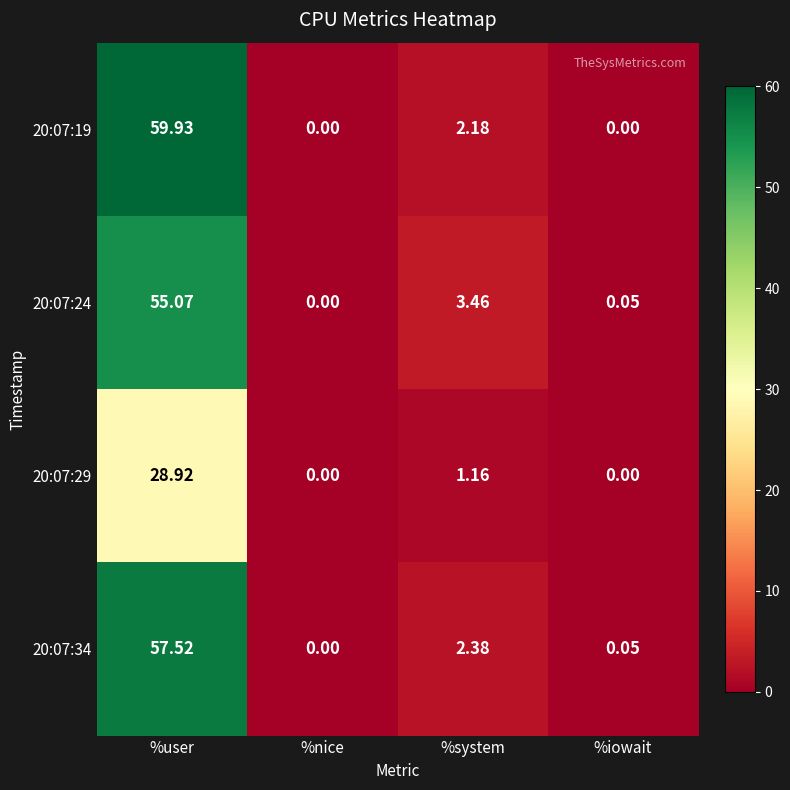

Where does the 20:07:29 series first go above 1?

%user